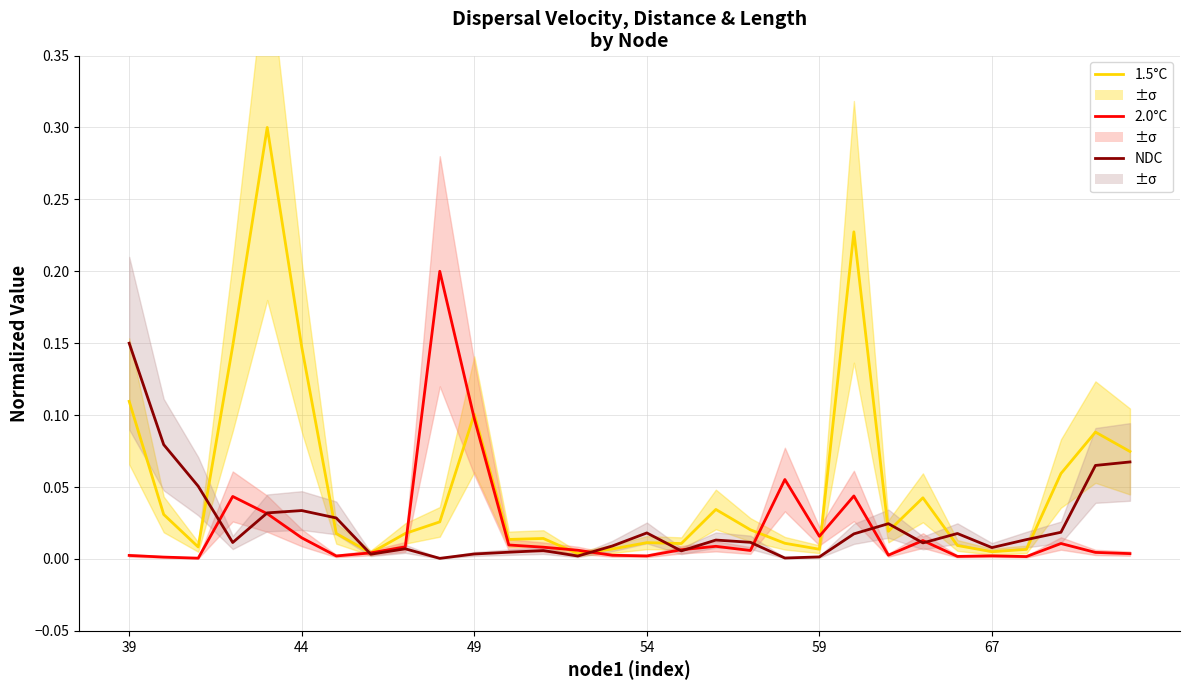

Count the number of data series in this chart.

3